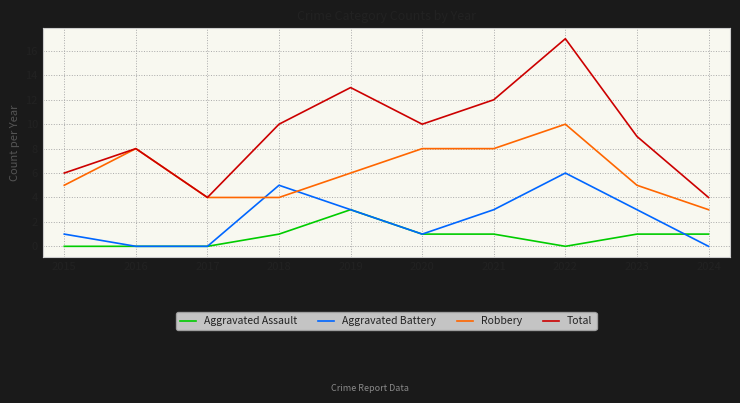

Reading left to right, extract all data points from this chart.

Aggravated Assault: 2015=0	2016=0	2017=0	2018=1	2019=3	2020=1	2021=1	2022=0	2023=1	2024=1
Aggravated Battery: 2015=1	2016=0	2017=0	2018=5	2019=3	2020=1	2021=3	2022=6	2023=3	2024=0
Robbery: 2015=5	2016=8	2017=4	2018=4	2019=6	2020=8	2021=8	2022=10	2023=5	2024=3
Total: 2015=6	2016=8	2017=4	2018=10	2019=13	2020=10	2021=12	2022=17	2023=9	2024=4